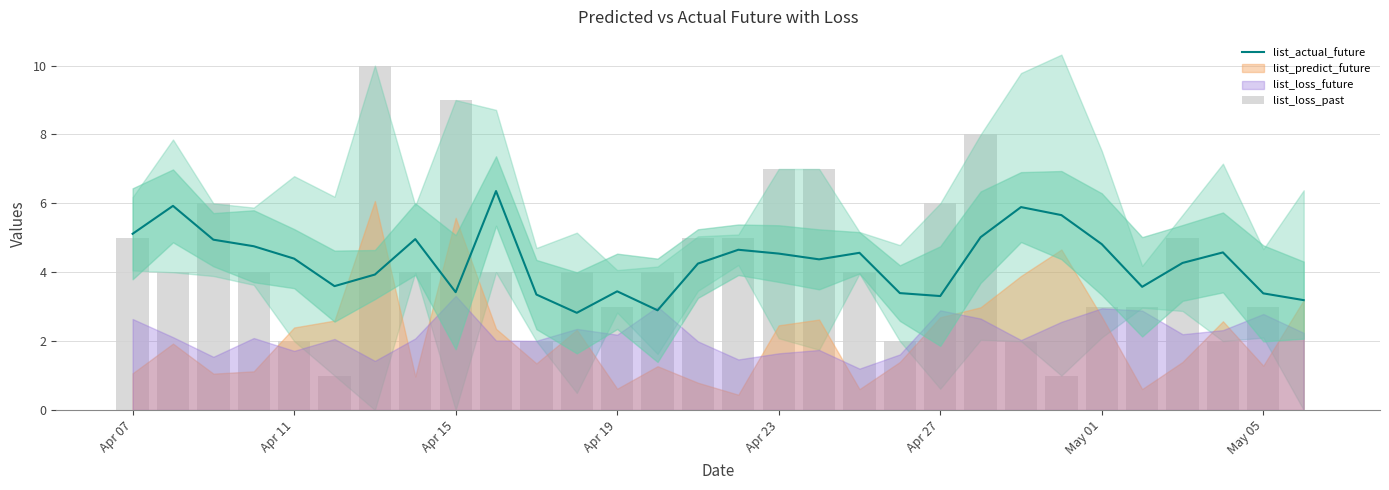

Are the bars grouped side by side (vs. stacked)?

Yes